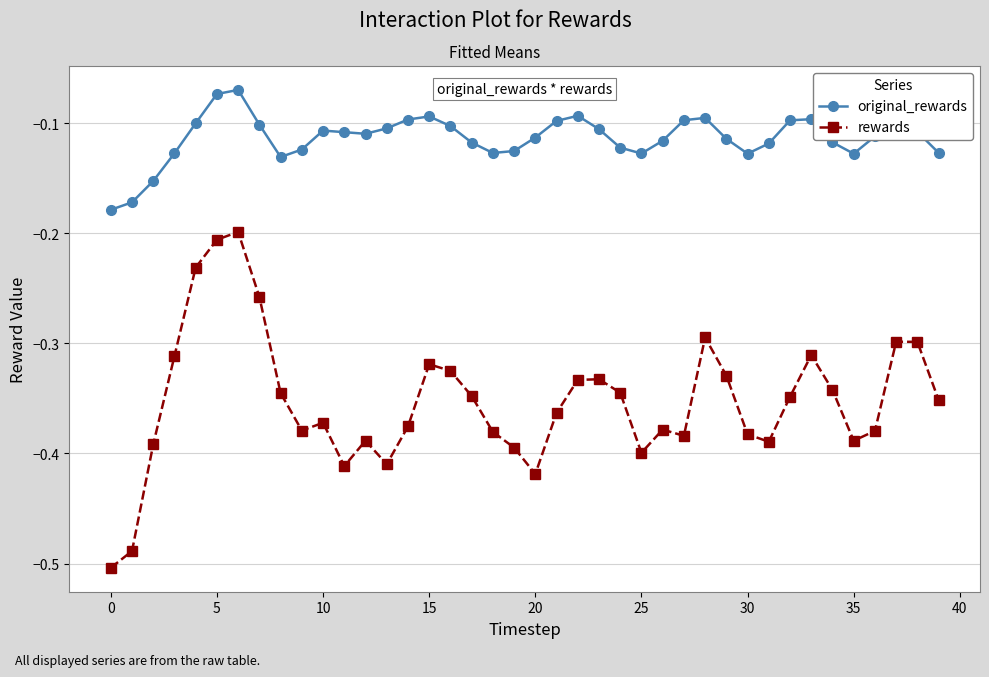

Which series has the largest total across all categories?

original_rewards